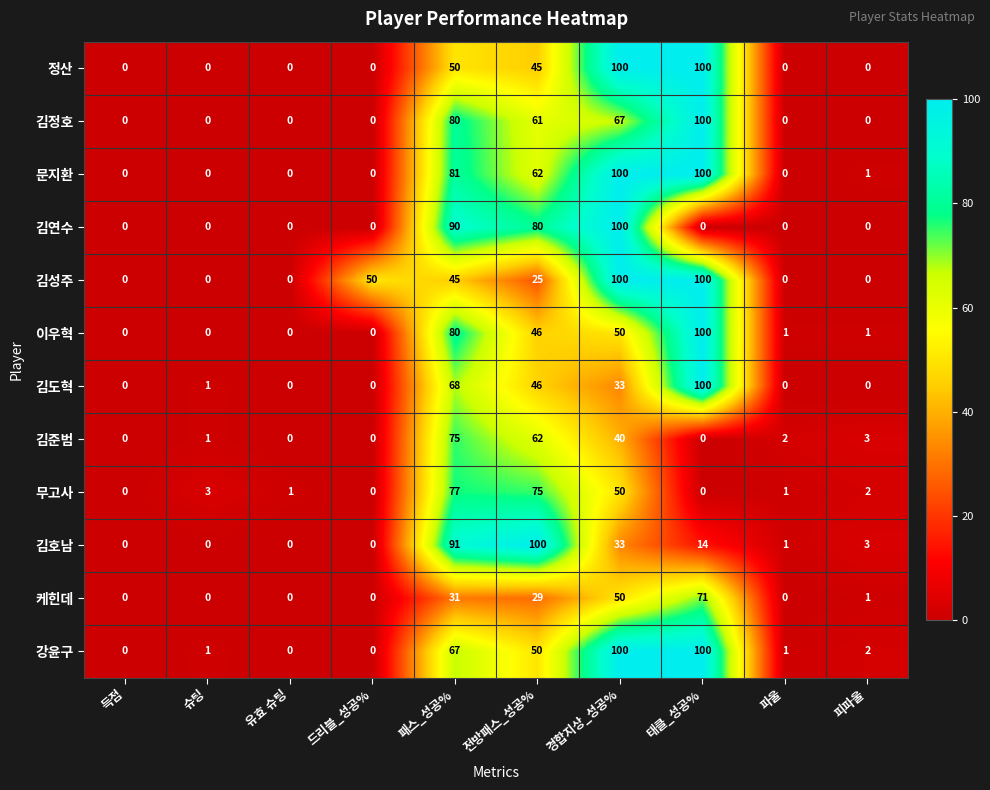

What value does the 정산 series have at 태클_성공%, to the nearest 50?

100